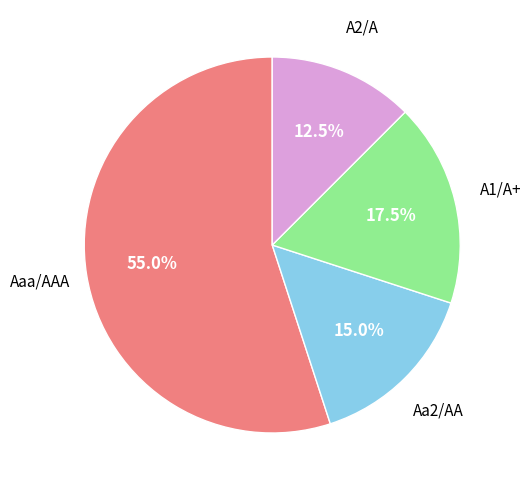

Which category has the biggest portion of the pie?

Aaa/AAA